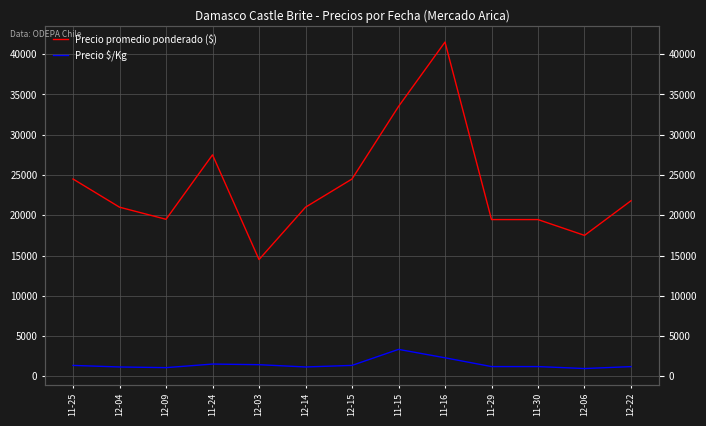

Reading right to left, extract all data points from this chart.

Precio promedio ponderado ($): 21800	17500	19462	19462	41500	33500	24500	21000	14500	27500	19500	21000	24500
Precio $/Kg: 1211	972	1216	1216	2306	3350	1361	1167	1450	1528	1083	1167	1361